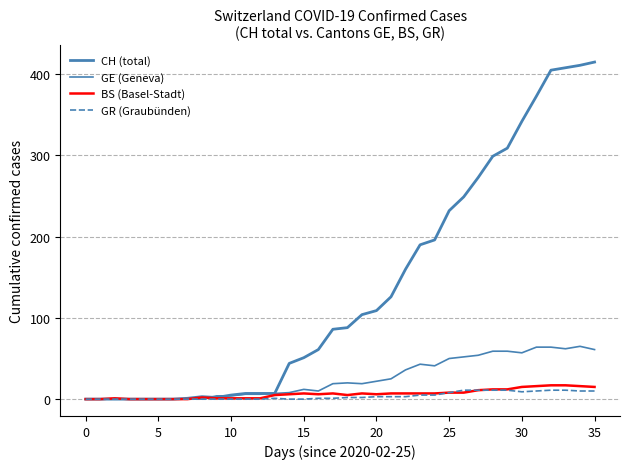

Does the chart display data point markers on the line(s)?

No